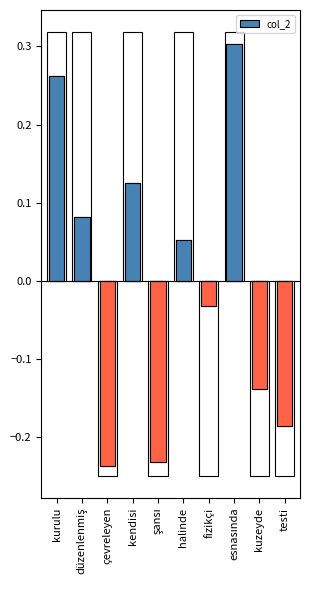

Reading right to left, what are all the values shown in this chart?

testi=-0.2	kuzeyde=-0.1	esnasında=0.3	fizikçi=-0.0	halinde=0.1	şansı=-0.2	kendisi=0.1	çevreleyen=-0.2	düzenlenmiş=0.1	kurulu=0.3